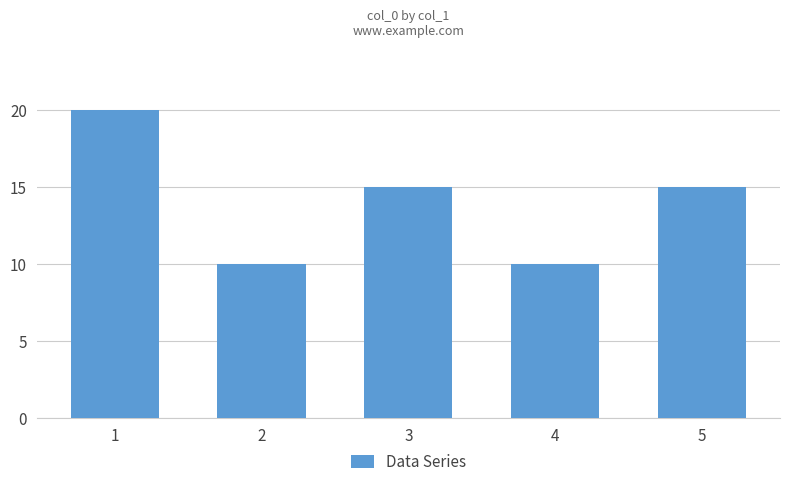

What is the change in value from 2 to 3?

+5